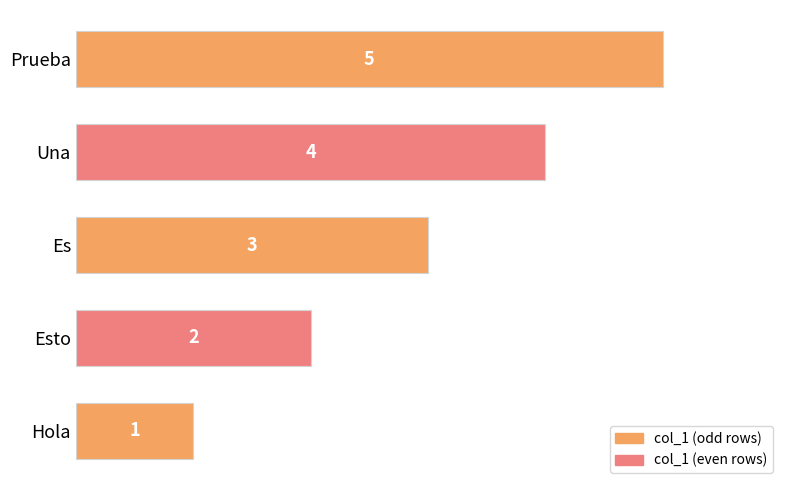

What is the average value?

3